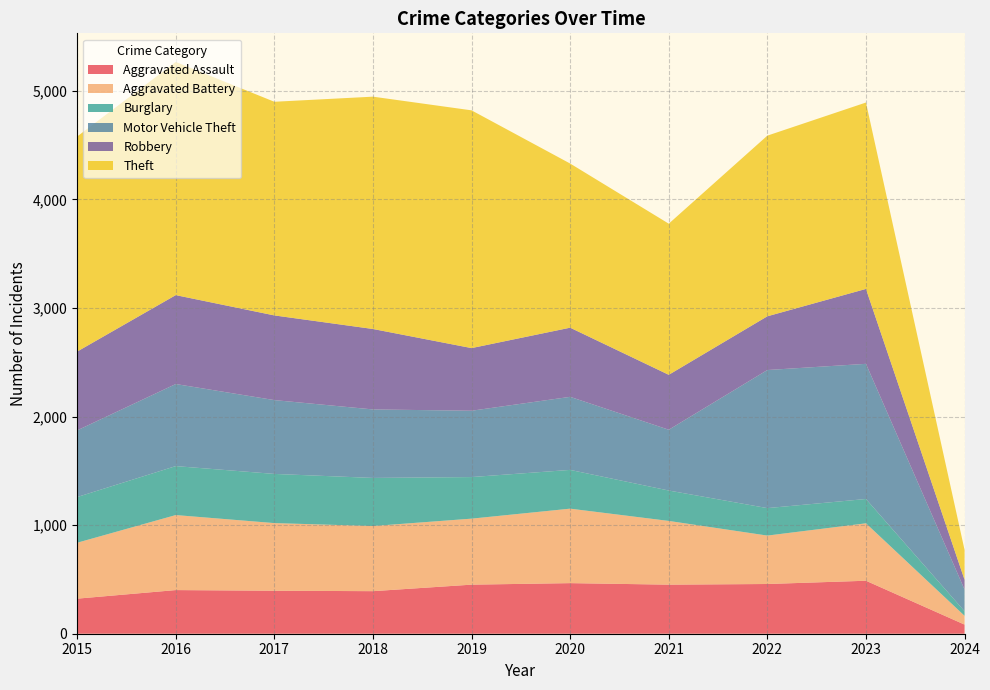

Reading left to right, transcribe all the data shown in this chart.

Aggravated Assault: 323	402	396	392	452	466	452	458	488	84
Aggravated Battery: 515	691	623	600	608	686	587	446	529	81
Burglary: 421	451	453	443	383	357	280	253	224	42
Motor Vehicle Theft: 614	756	680	631	611	673	560	1272	1245	200
Robbery: 726	819	780	741	577	637	506	495	690	90
Theft: 1981	2148	1968	2140	2190	1512	1392	1664	1717	275